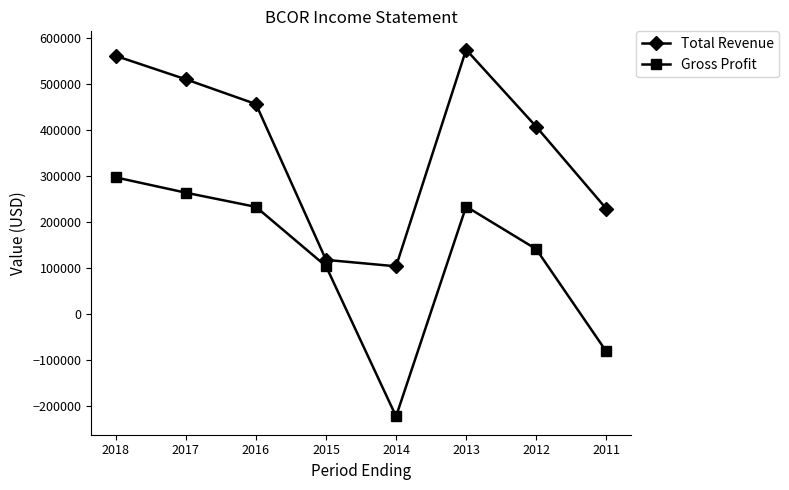

What is the sum of all Gross Profit values?

968200